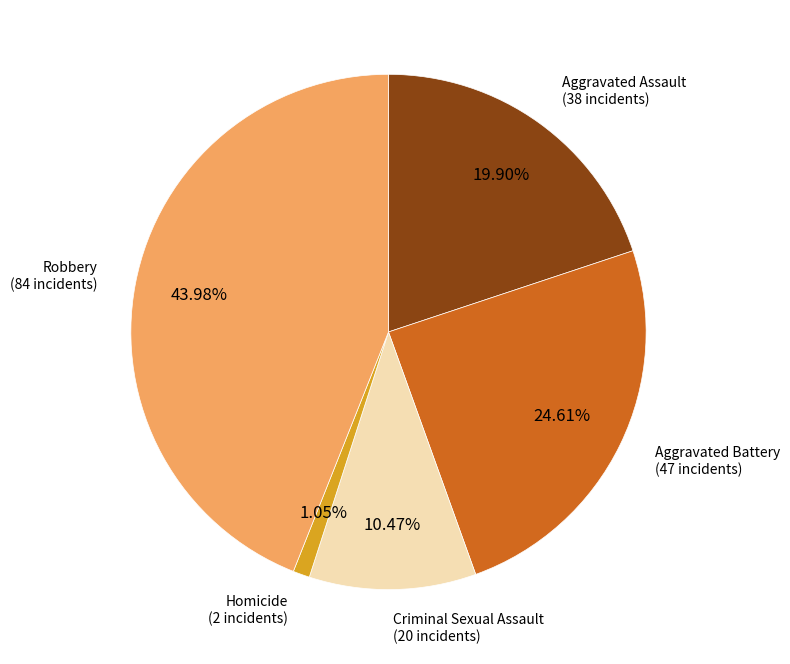

Count the number of slices in the pie.

5